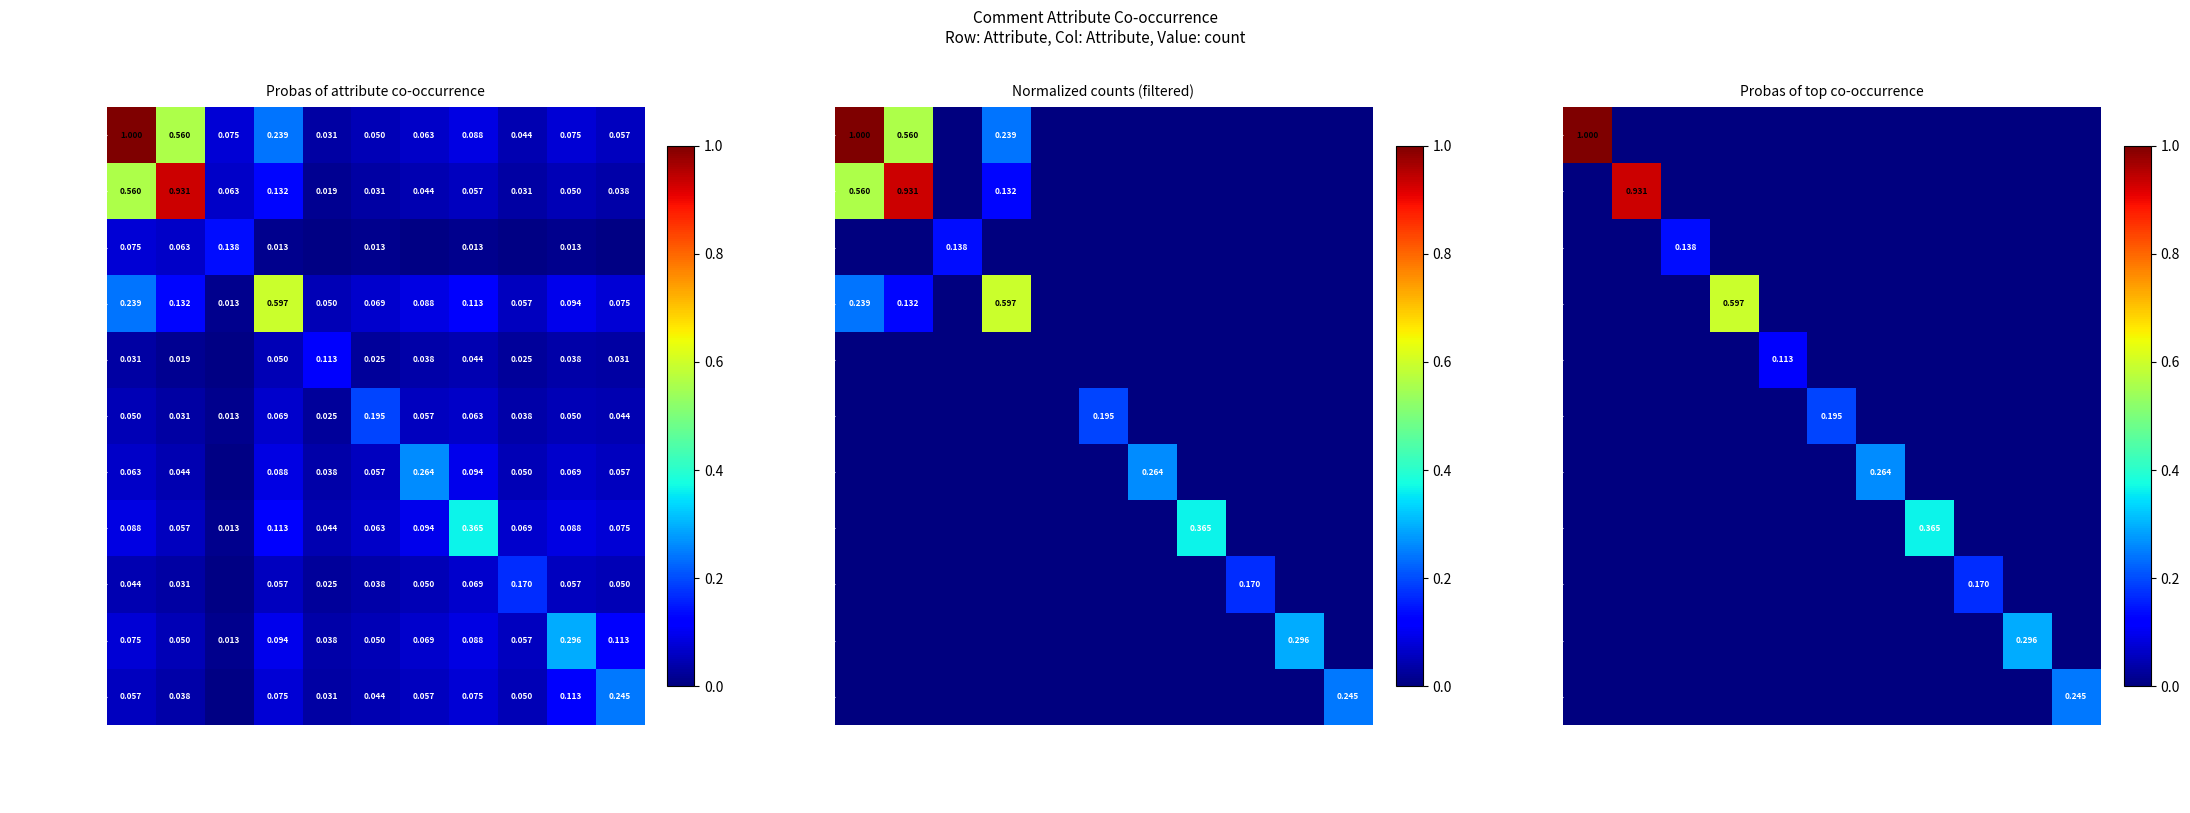

What is the difference between the maximum and minimum values in the Agressiveness series?

0.3